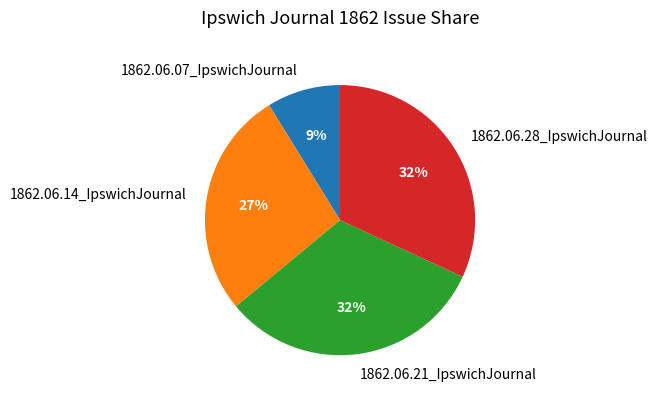

Which has a higher value, 1862.06.07_IpswichJournal or 1862.06.28_IpswichJournal?

1862.06.28_IpswichJournal